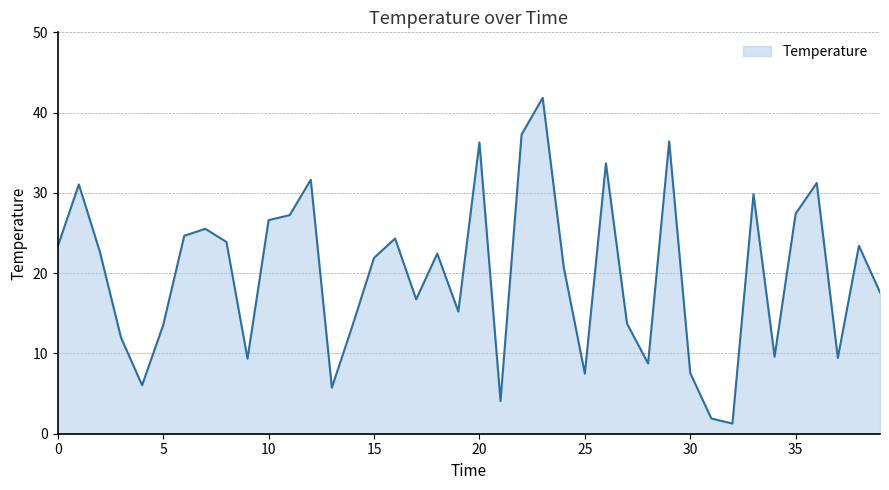

What is the greatest value displayed?

41.8